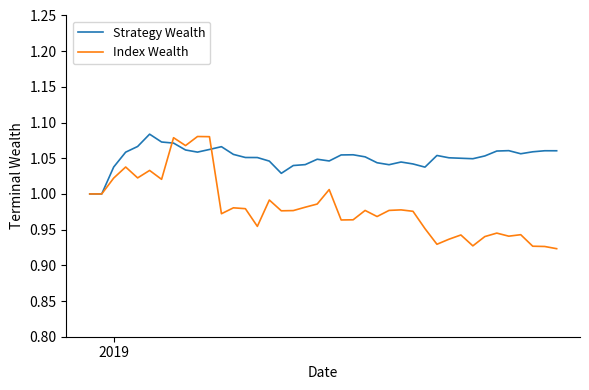

Rank the series by their average value, from highest to lowest.

Strategy Wealth, Index Wealth